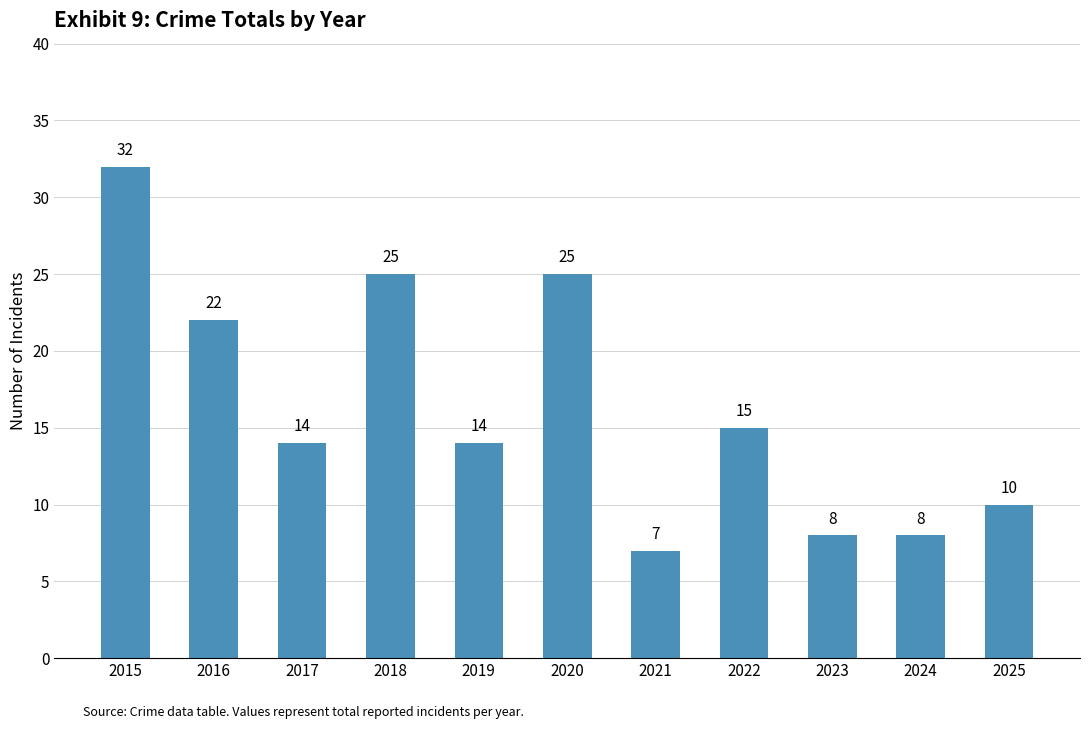

What is the difference between the maximum and minimum values?

25